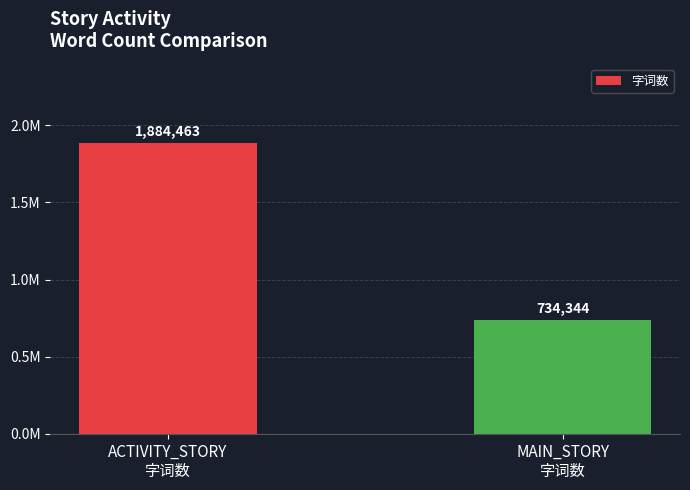

What is the approximate value at ACTIVITY_STORY
字词数, to the nearest 10?

1884460